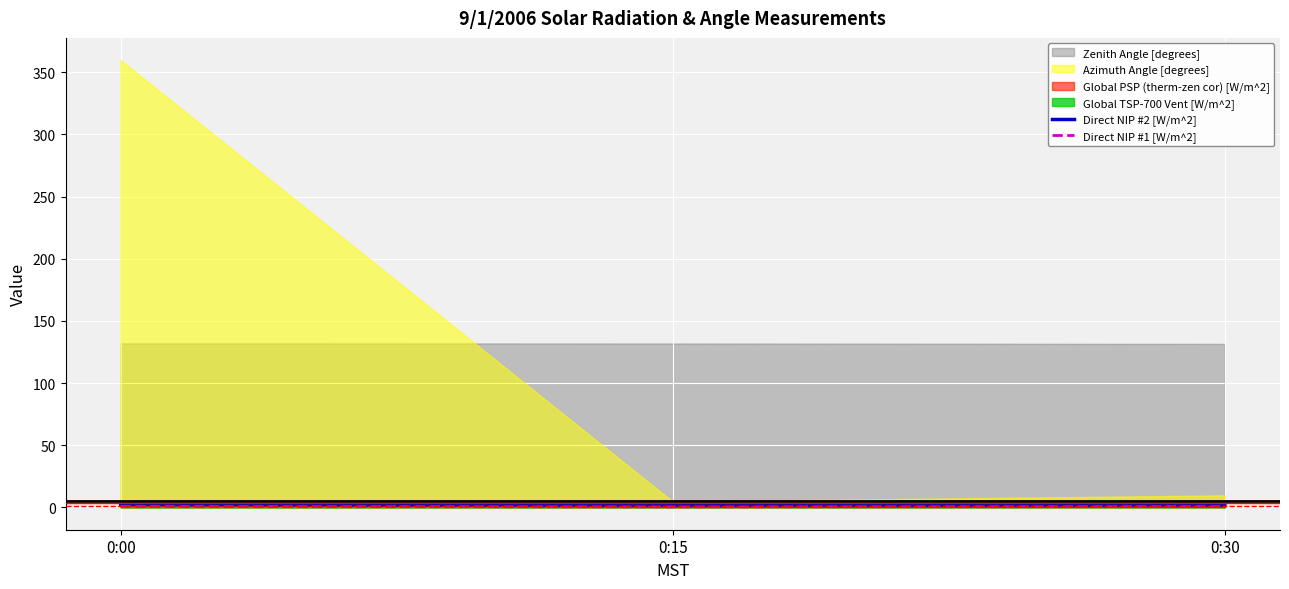

What is the average value of the Direct NIP #2 [W/m^2] series?

1.6